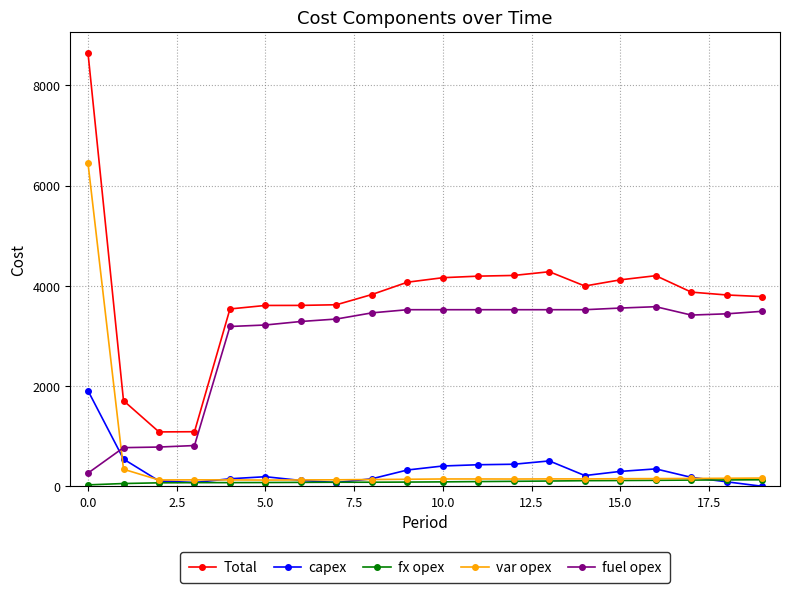

How many series are shown in this chart?

5